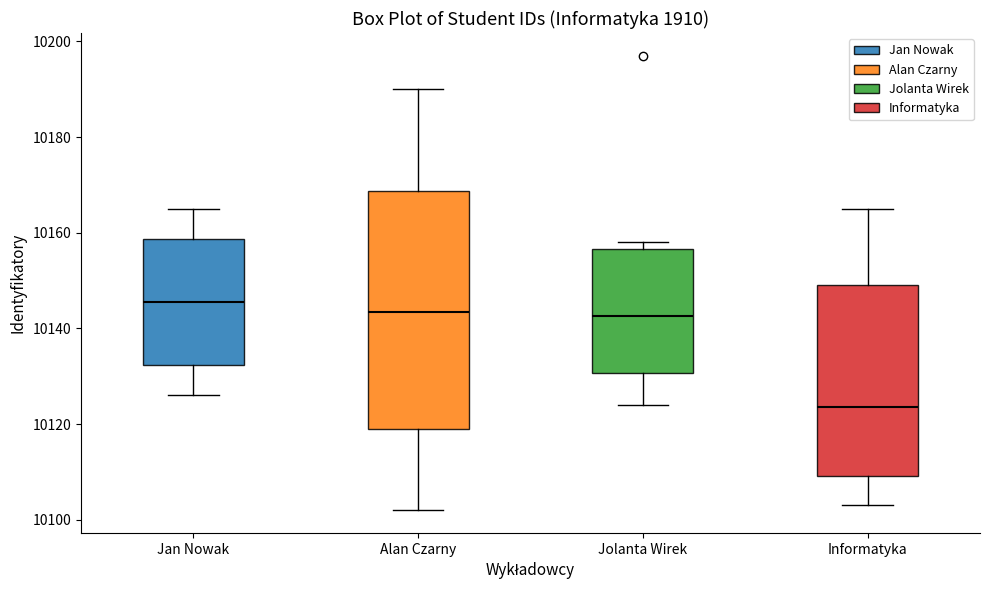

Reading left to right, transcribe this box plot: for each box, give where its median line is, the range the box spans, and where its two whiskers end, as read against the y-axis. The values are not printed on the chart, so give them approximately, as read against the axis.

Jan Nowak: median 10146, box 10132 to 10158, whiskers 10126 to 10166
Alan Czarny: median 10144, box 10120 to 10168, whiskers 10102 to 10190
Jolanta Wirek: median 10142, box 10130 to 10156, whiskers 10124 to 10158
Informatyka: median 10124, box 10110 to 10150, whiskers 10104 to 10166